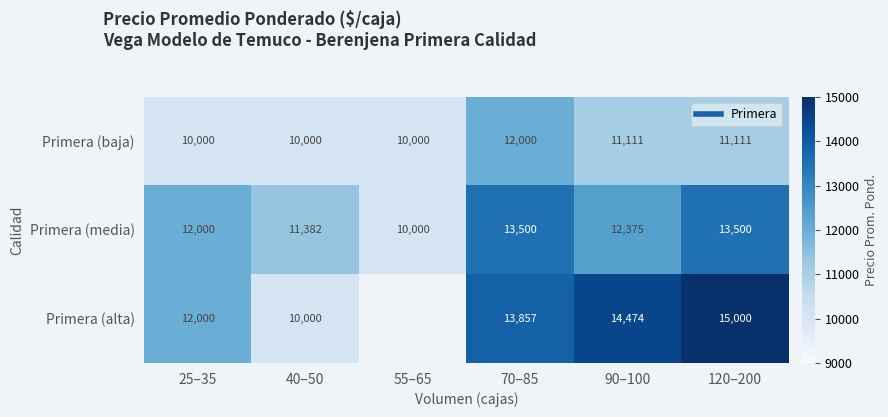

At which label does Primera (baja) first exceed 11111?

70–85